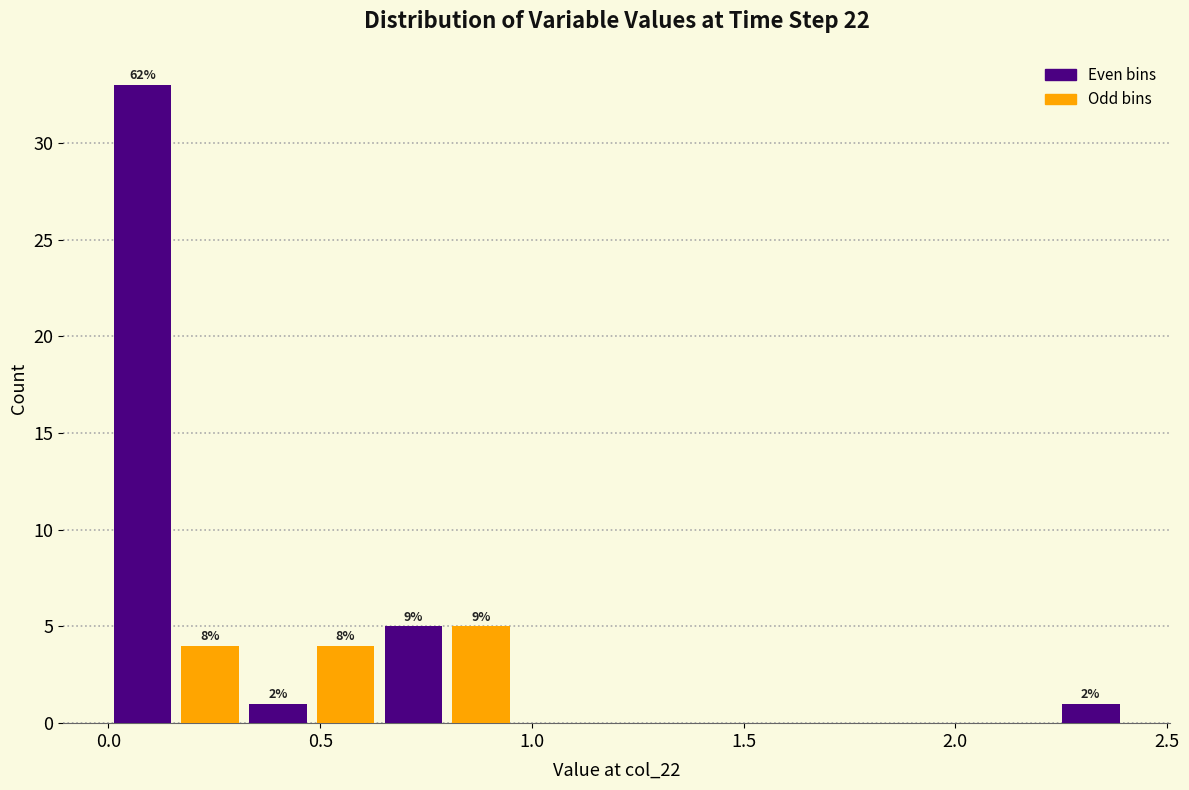

Around what value on the x-axis is the tallest bar? Give the approximate position of its centre, as read against the axis.

0.10